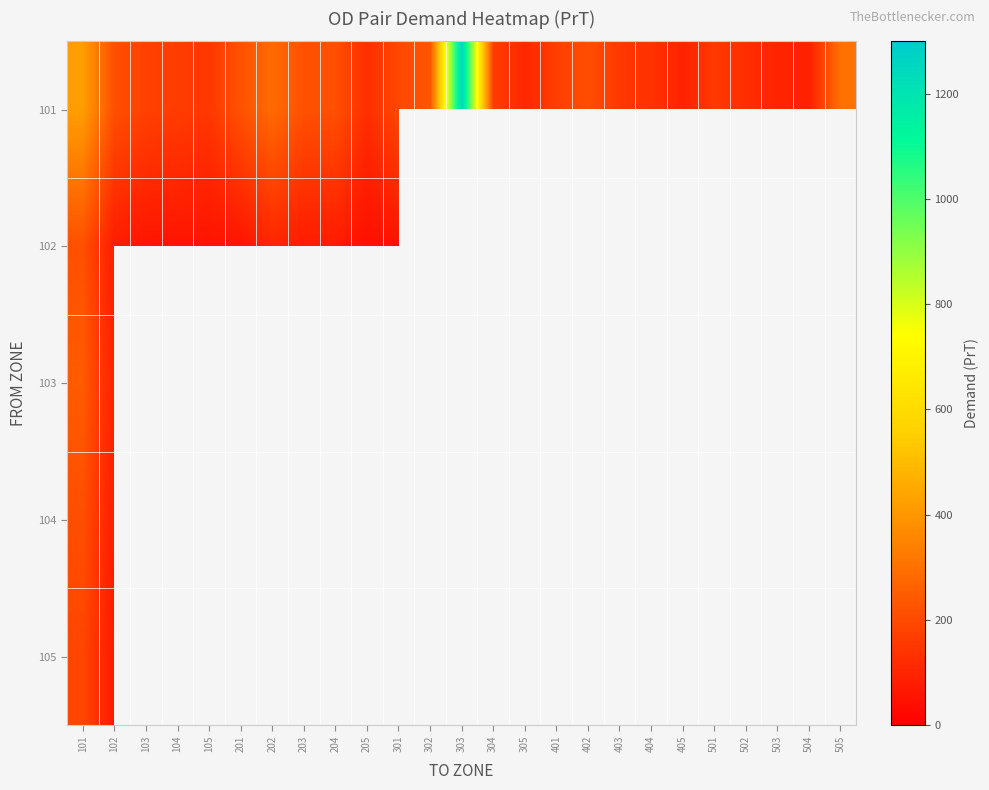

What is the difference between the maximum and minimum values in the 105 series?

120.6